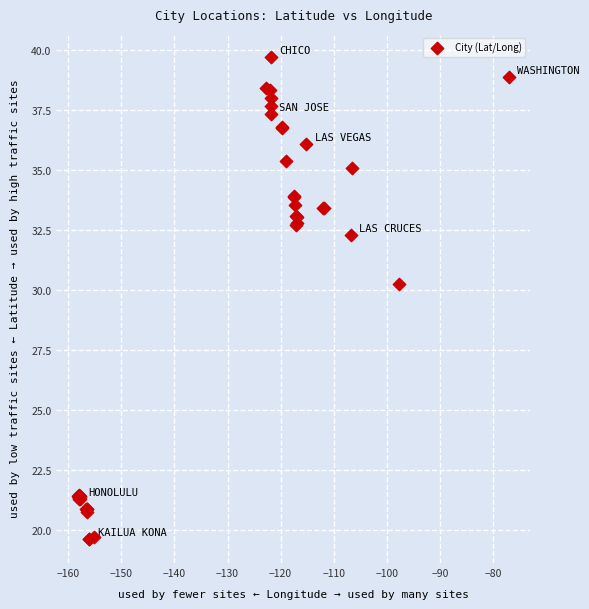

What Y value in the scatter plot is closest to 29?

30.3